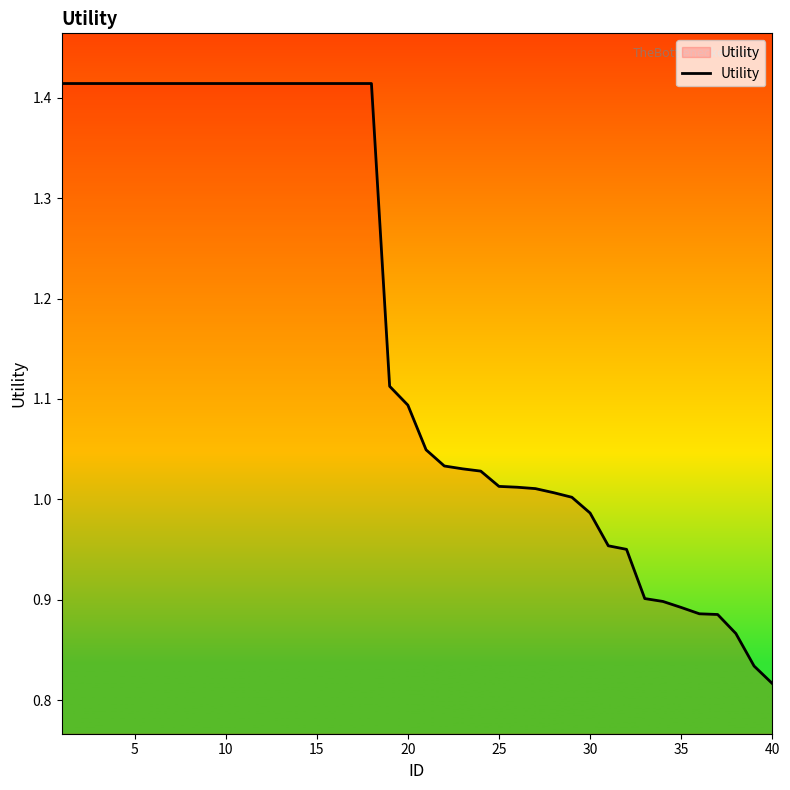

What is the difference between the maximum and minimum values?

0.6